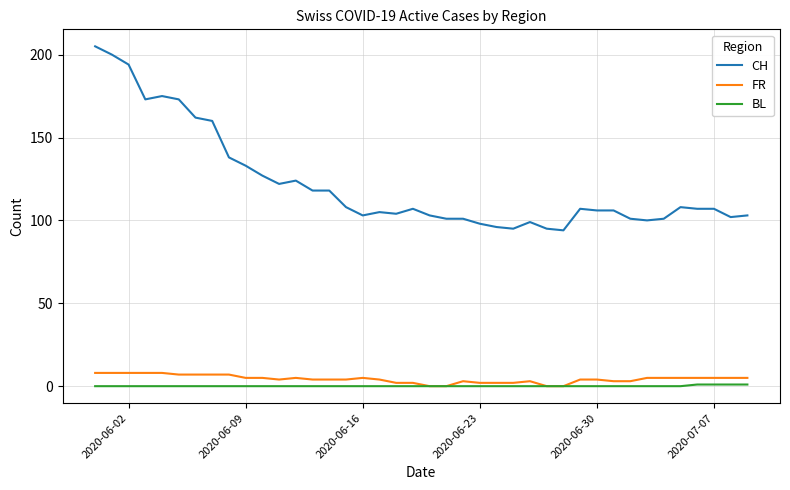

What is the average value of the CH series?

122